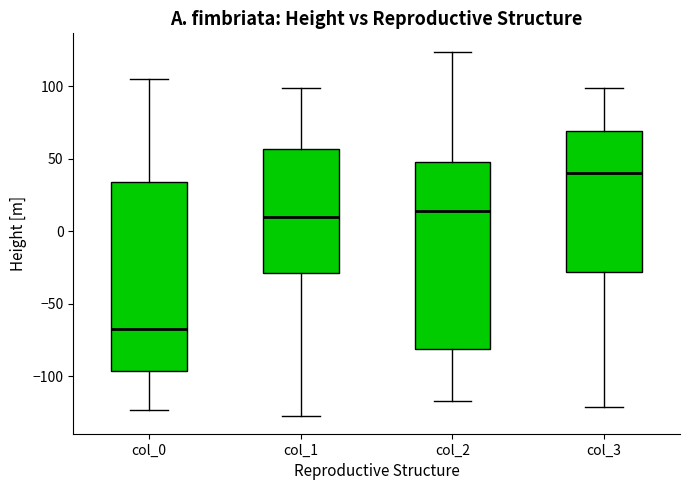

Which box has the highest median line?

col_3